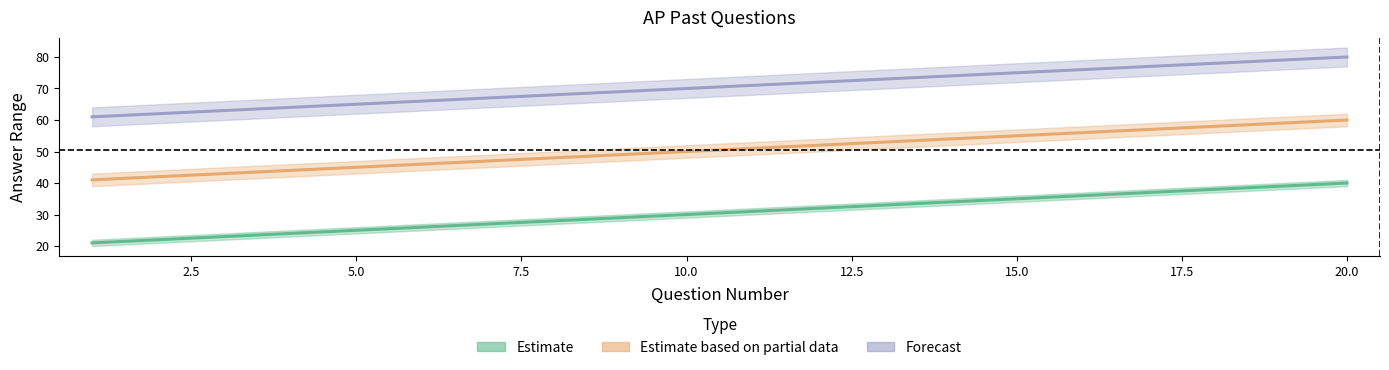

How many values in the Forecast series exceed 71?

9